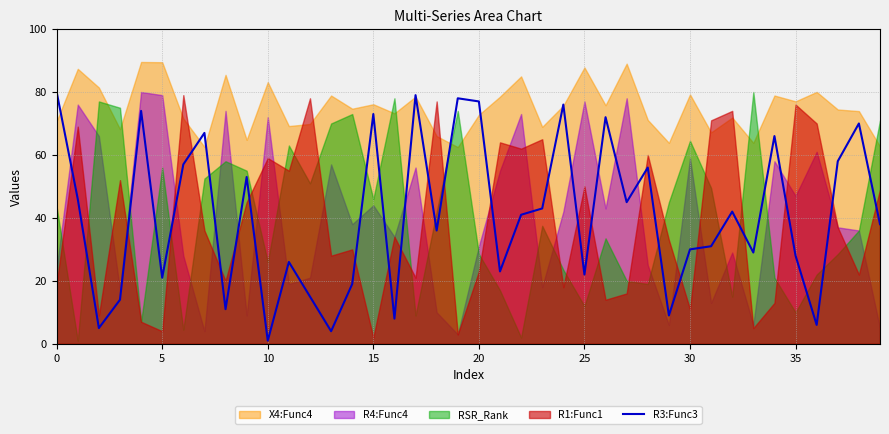

At which label does R3:Func3 reach its minimum?

10